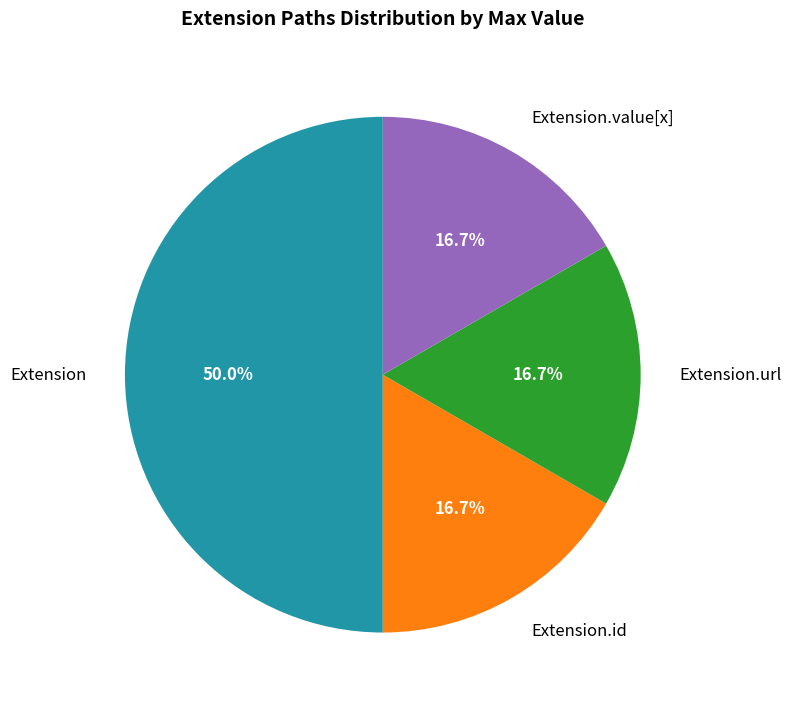

Is the sum of Extension.id and Extension.url greater than half?

No